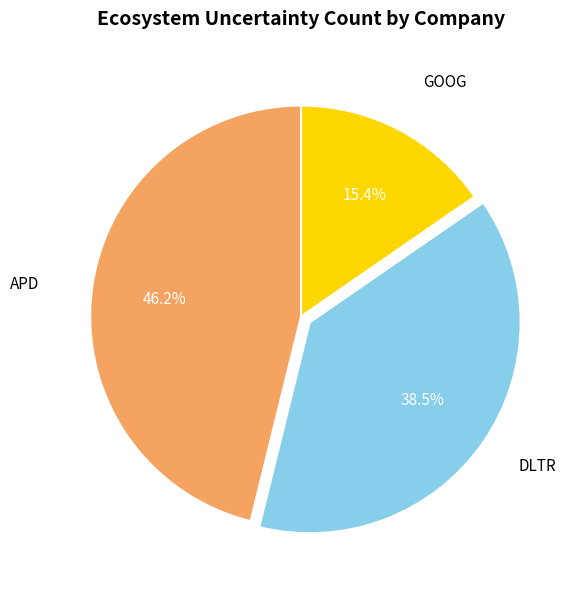

To the nearest percent, what is the difference between the largest and smallest slice percentages?

31%